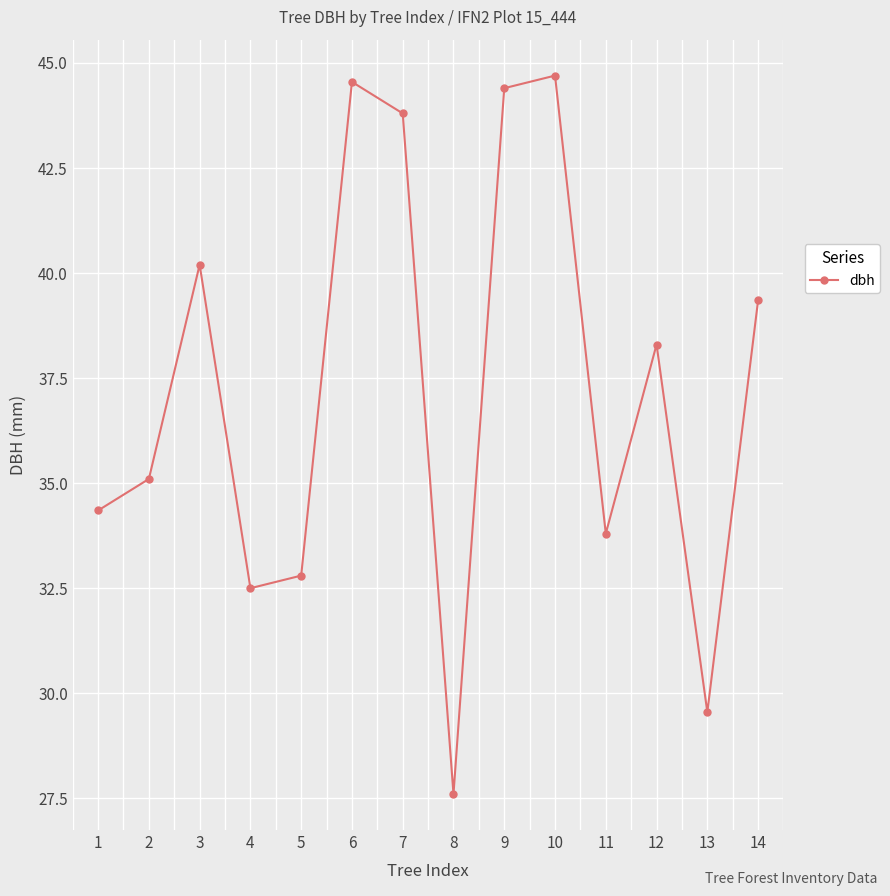

What is the approximate value at 2?

35.1